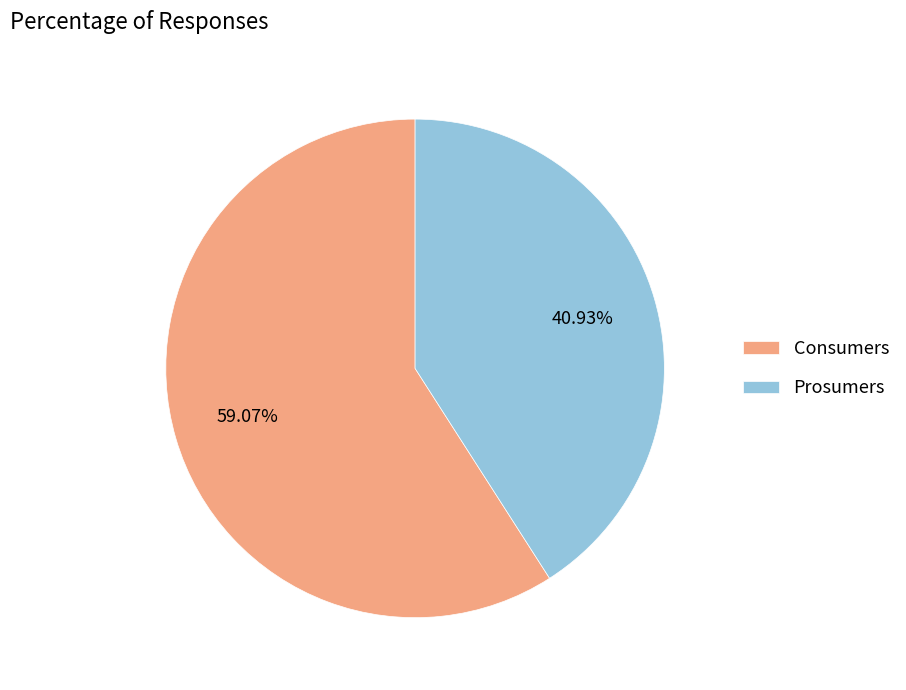

What is the largest slice in the pie chart?

Consumers